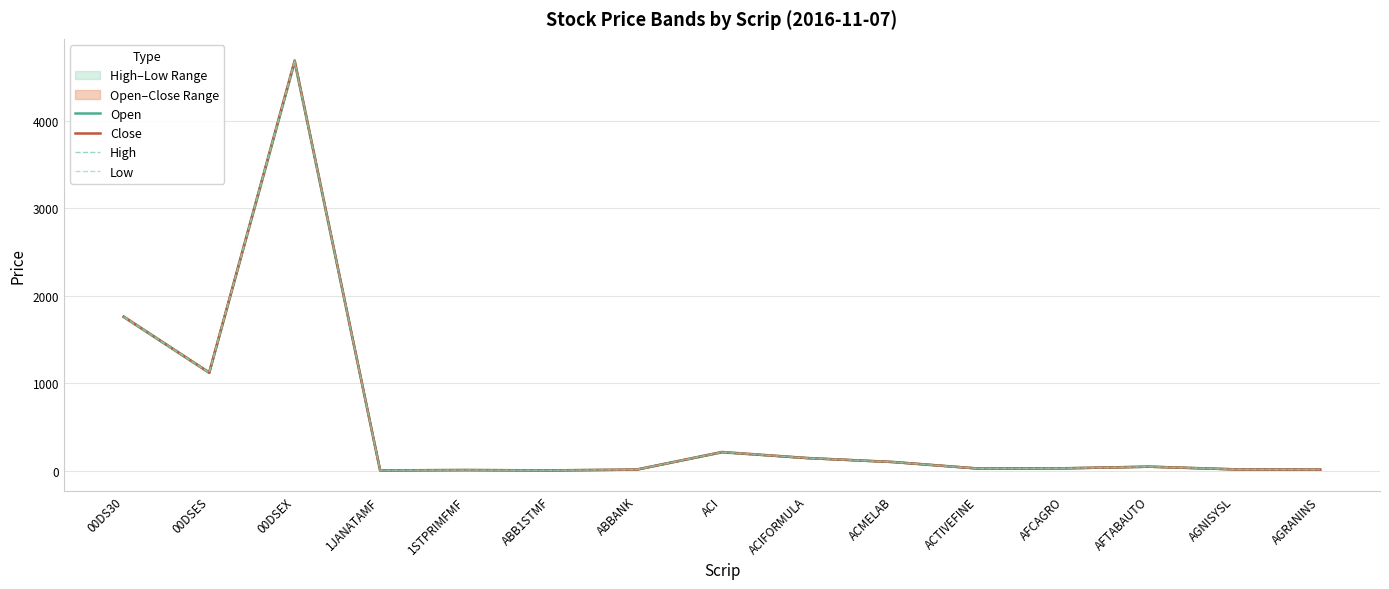

Is it true that High equals 22.7 at ABBANK?

False